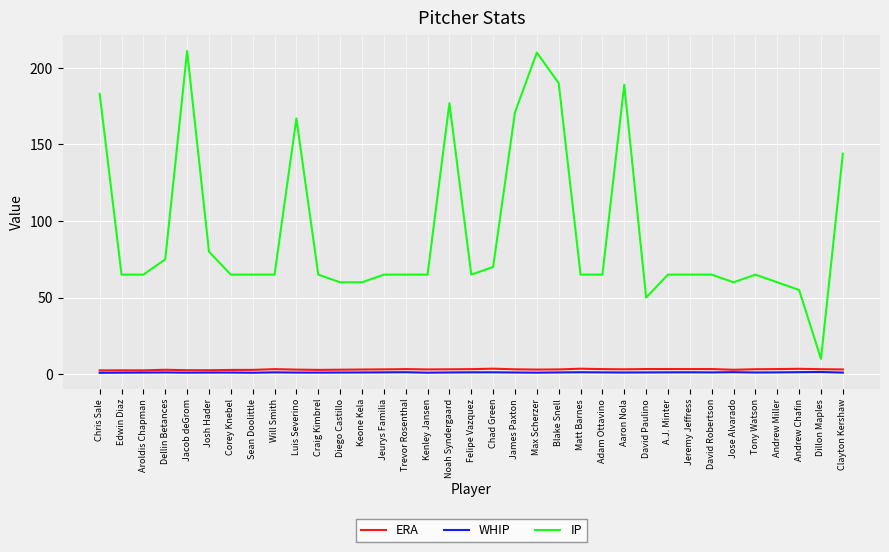

Does the chart display data point markers on the line(s)?

No